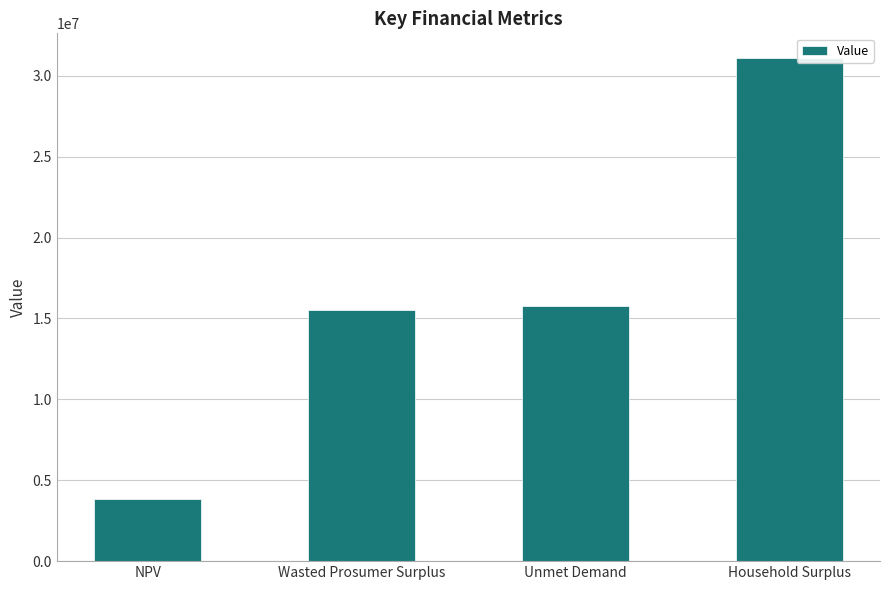

What is the ratio of the value at Household Surplus to the value at Unmet Demand?

2.0